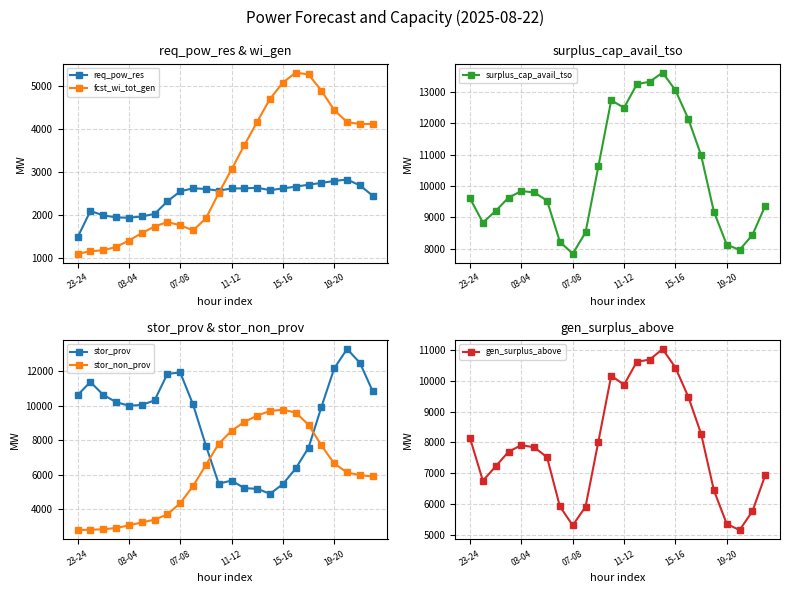

How many data points does each series have?

24